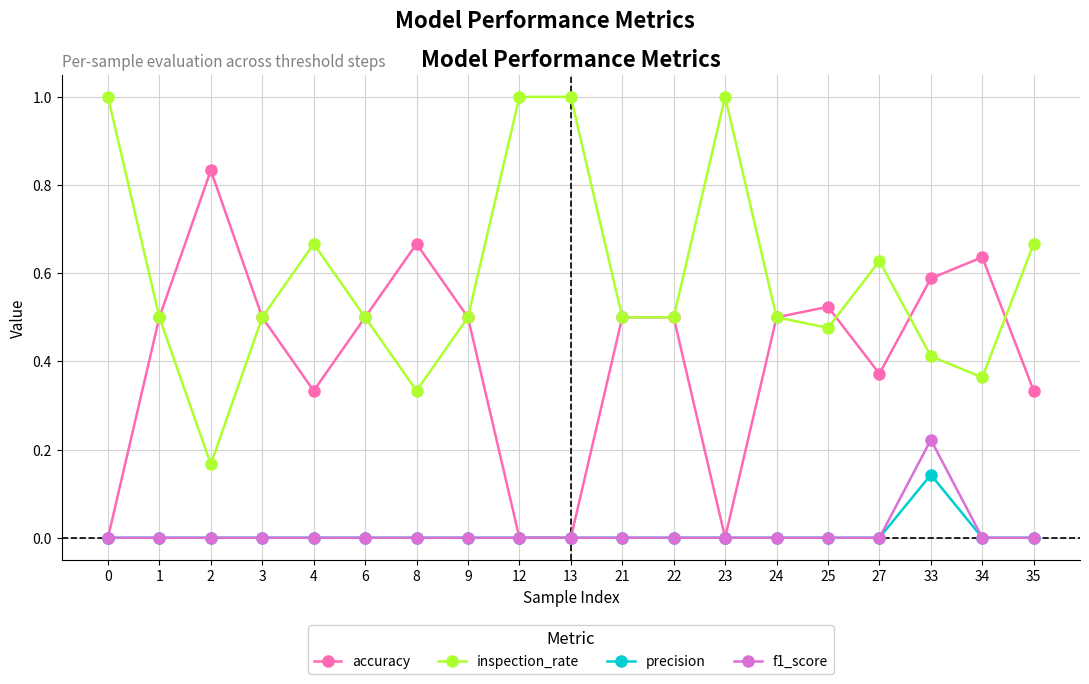

What is the spread (max minus min) of values at 13?

1.0